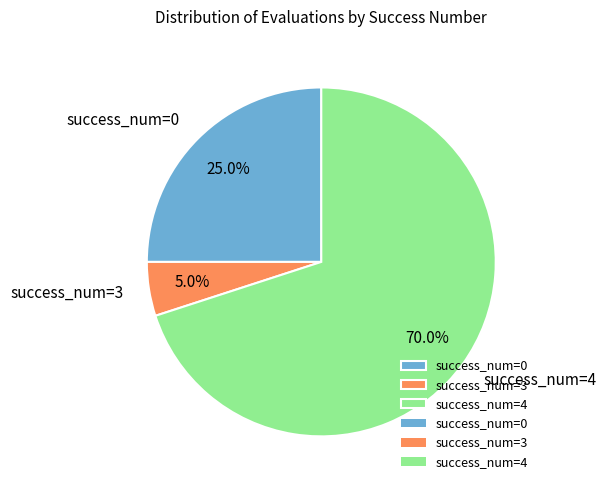

Do success_num=0 and success_num=4 together represent more than half of the pie?

Yes